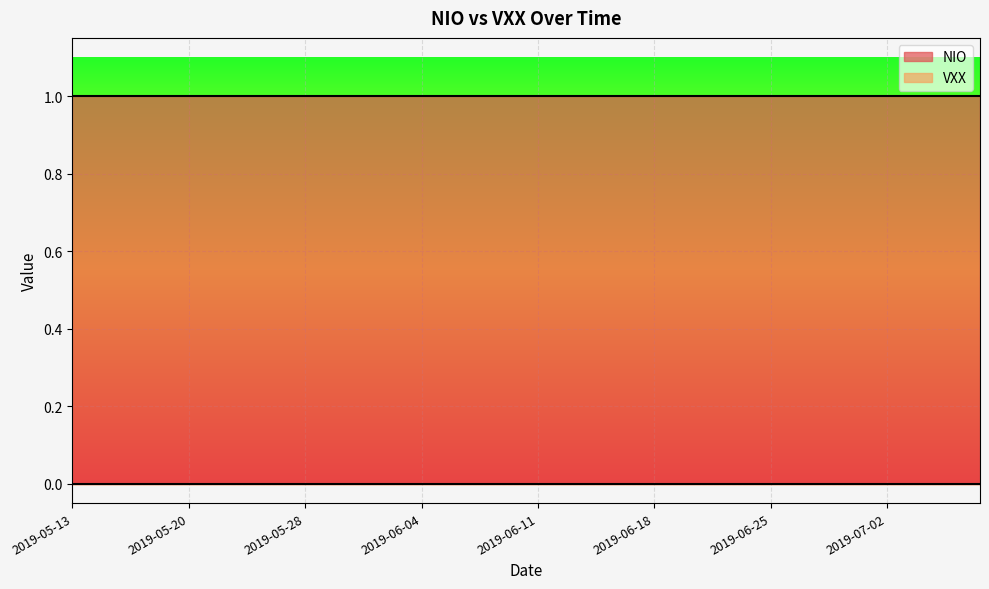

Rank the series by their maximum value, from lowest to highest.

VXX, NIO